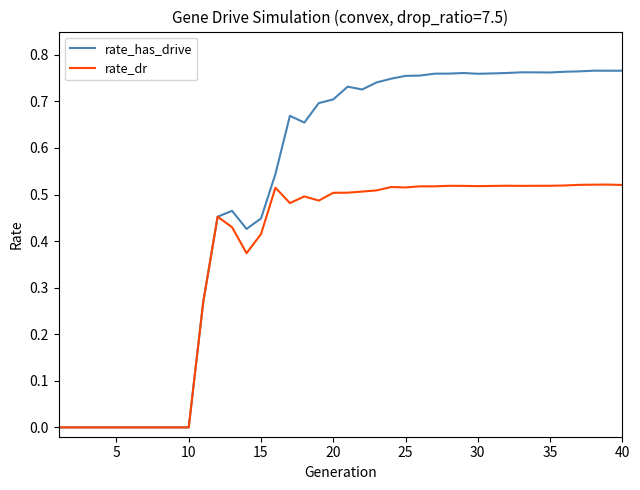

Which series has the largest range (max minus min)?

rate_has_drive